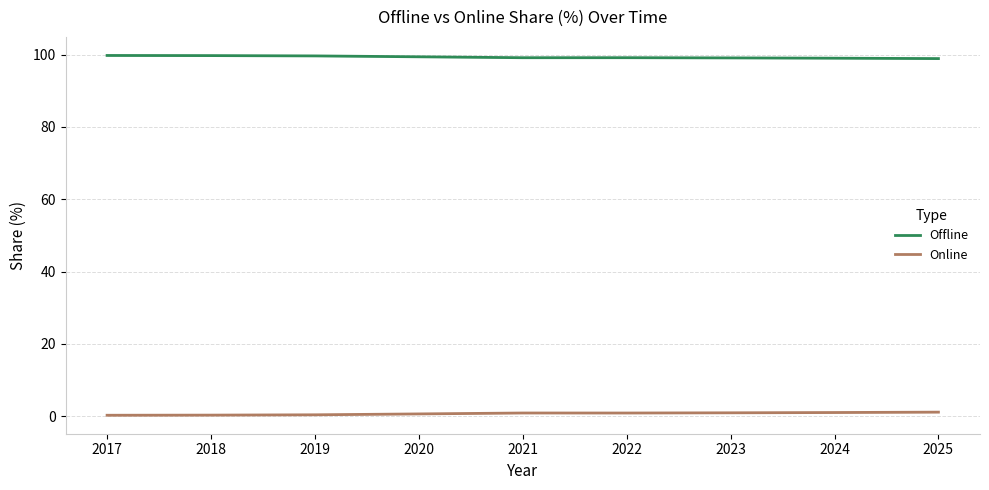

List the series in order of their peak value, highest first.

Offline, Online